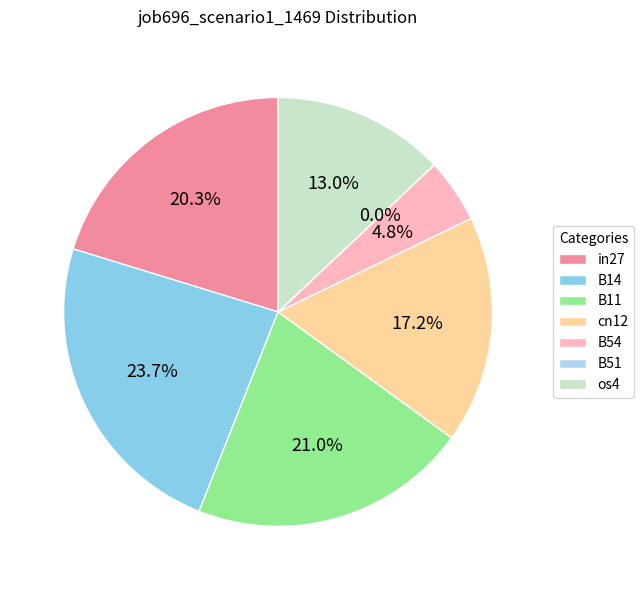

Between B14 and in27, which is larger?

B14